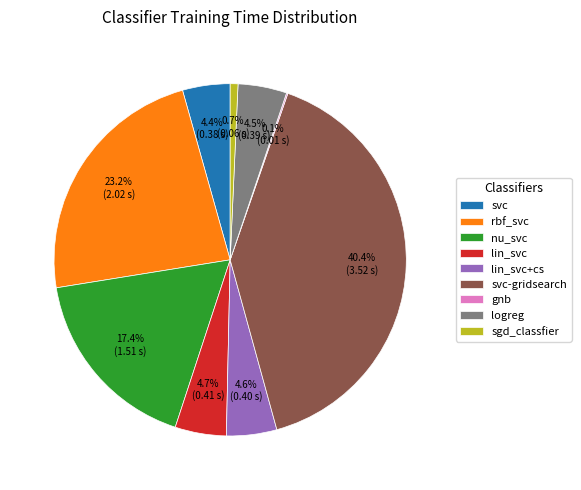

What portion of the pie excludes lin_svc?

95.3%